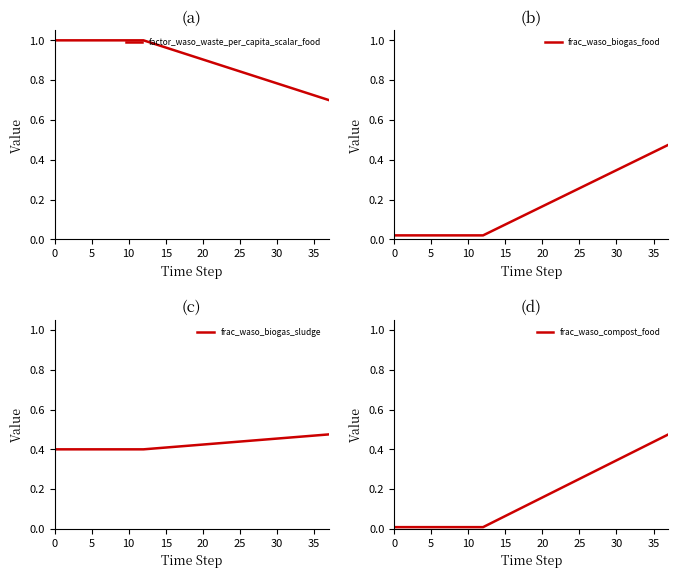

What is the total value across all series at 28?

1.9